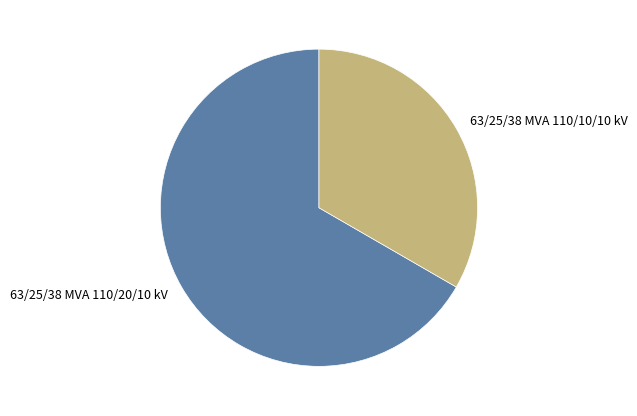

Which has a higher value, 63/25/38 MVA 110/10/10 kV or 63/25/38 MVA 110/20/10 kV?

63/25/38 MVA 110/20/10 kV